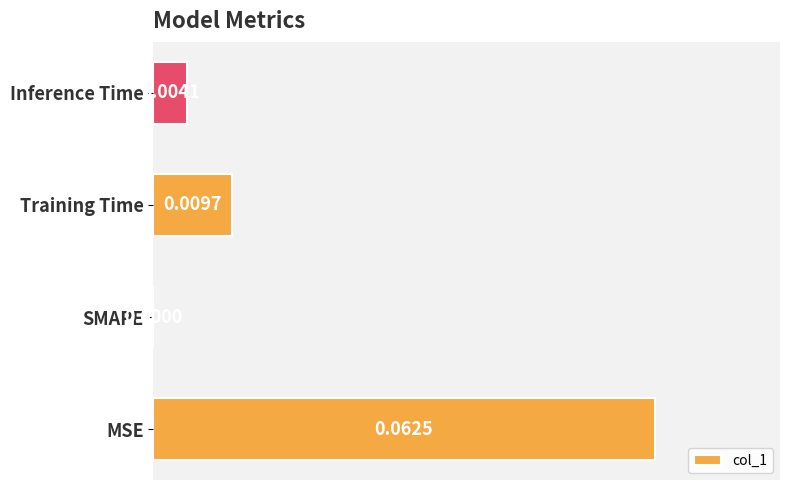

Which has a higher value, Inference Time or Training Time?

Training Time